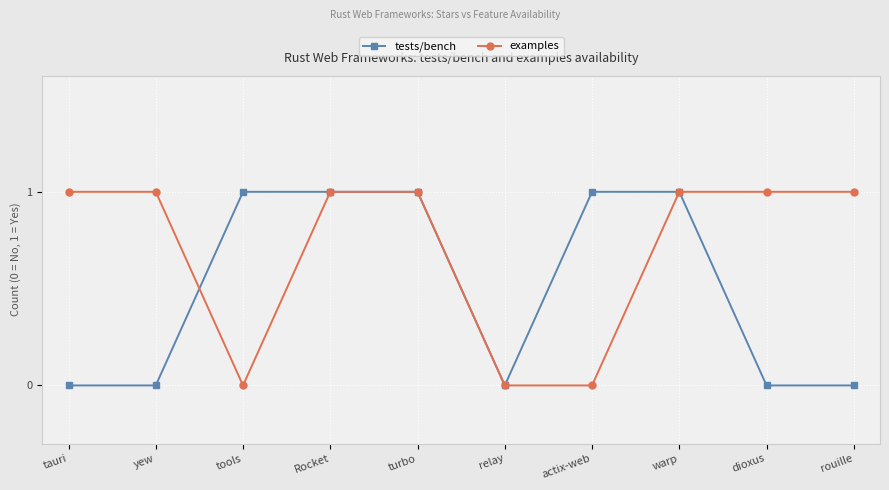

Is the value of tests/bench at rouille greater than the value of examples at warp?

No